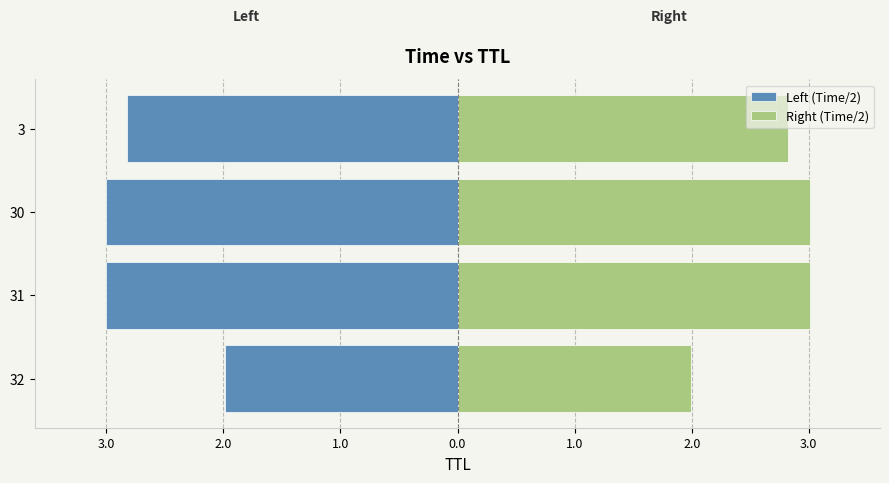

At 31, list the series in order from largest to smallest.

Right (Time/2), Left (Time/2)